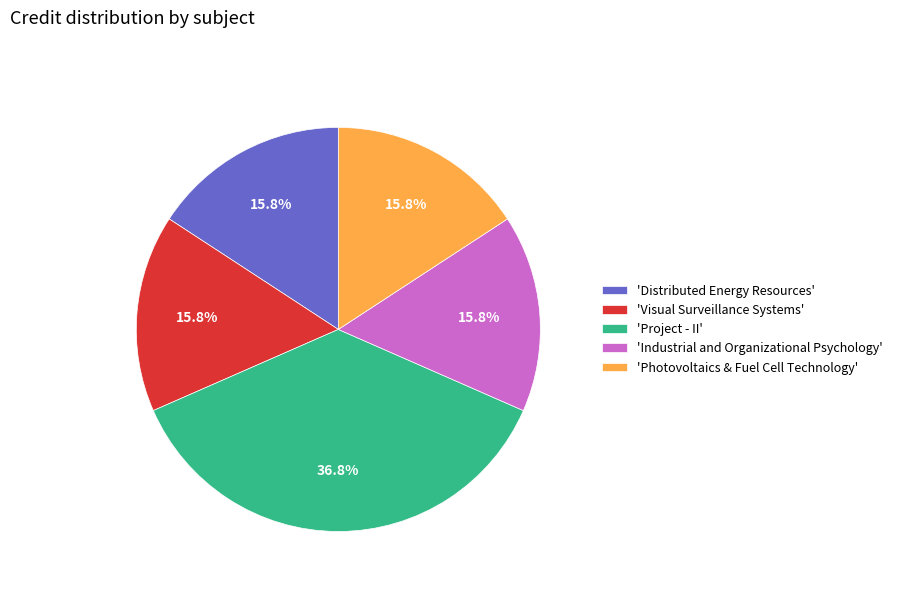

Is 'Project - II' the majority of the pie?

No